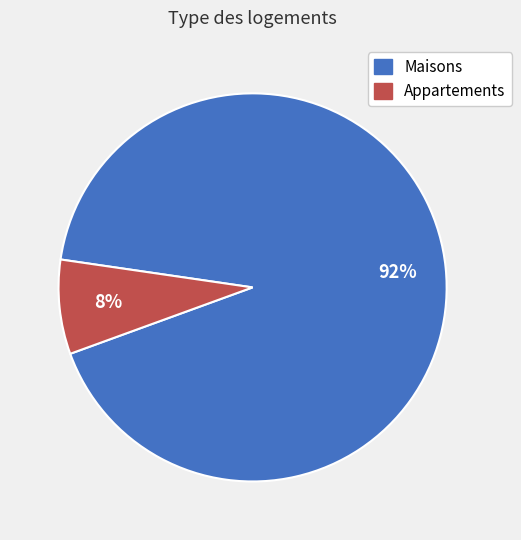

To the nearest percent, what is the difference between the largest and smallest slice percentages?

84%